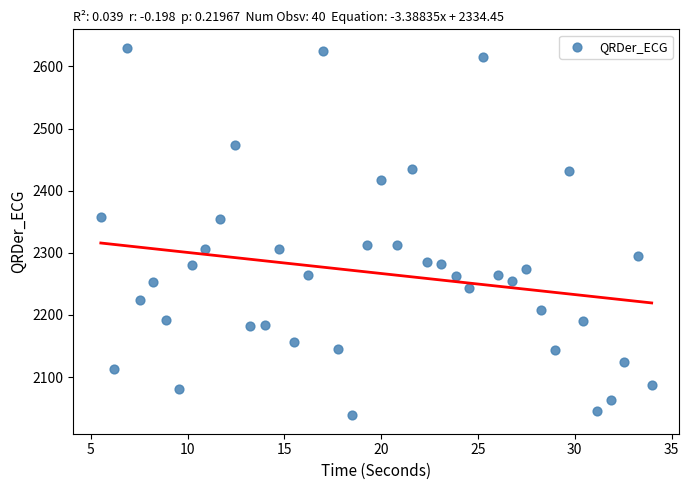

What is the range of X values (max minus min)?

28.5